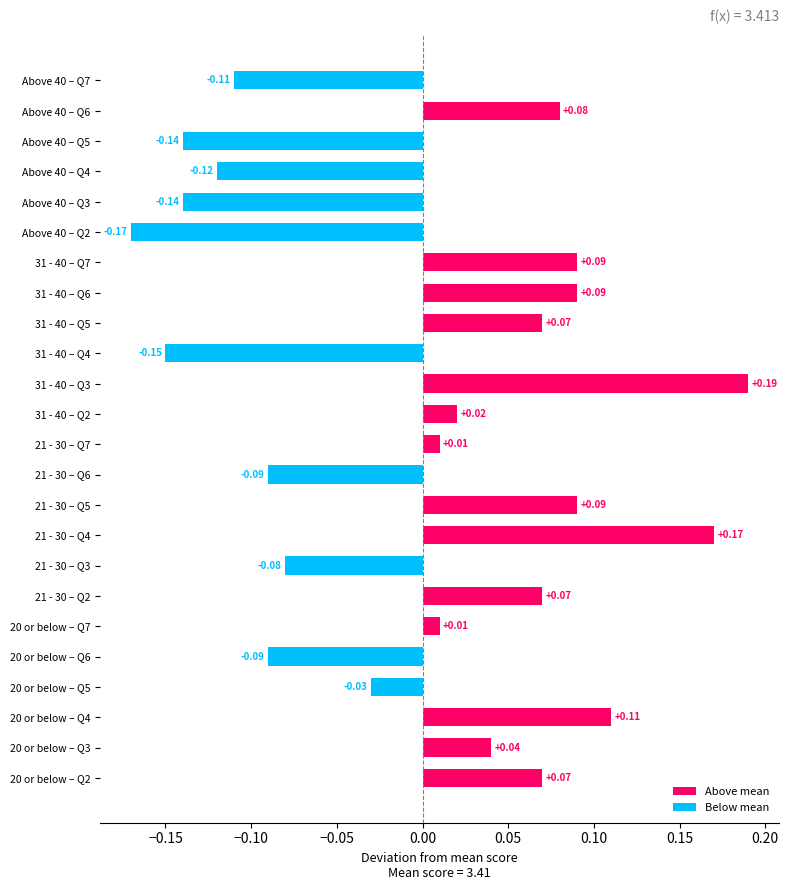

Which has a higher value, Above 40 – Q7 or 31 - 40 – Q4?

Above 40 – Q7